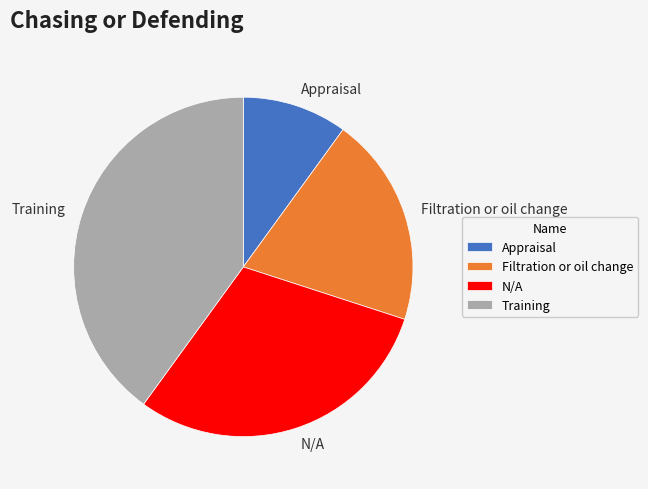

Is the sum of Appraisal and Filtration or oil change greater than half?

No